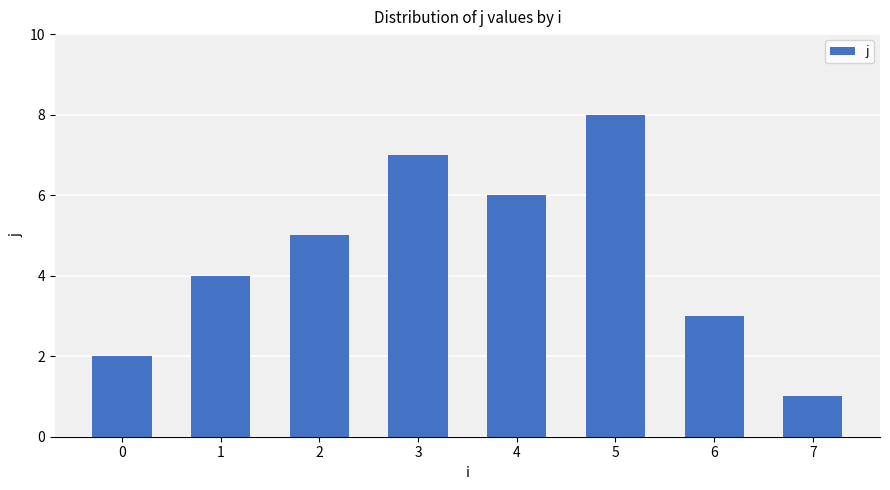

How many bars are there in total?

8